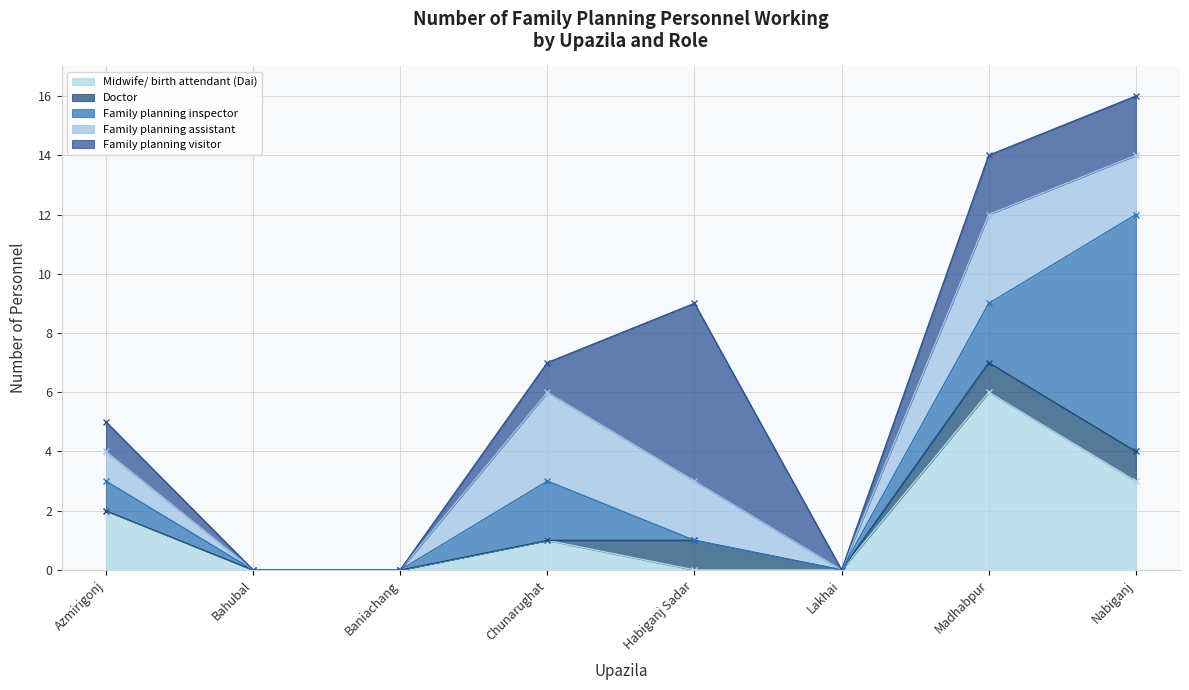

Count the Doctor values in the range 0 to 1.

8